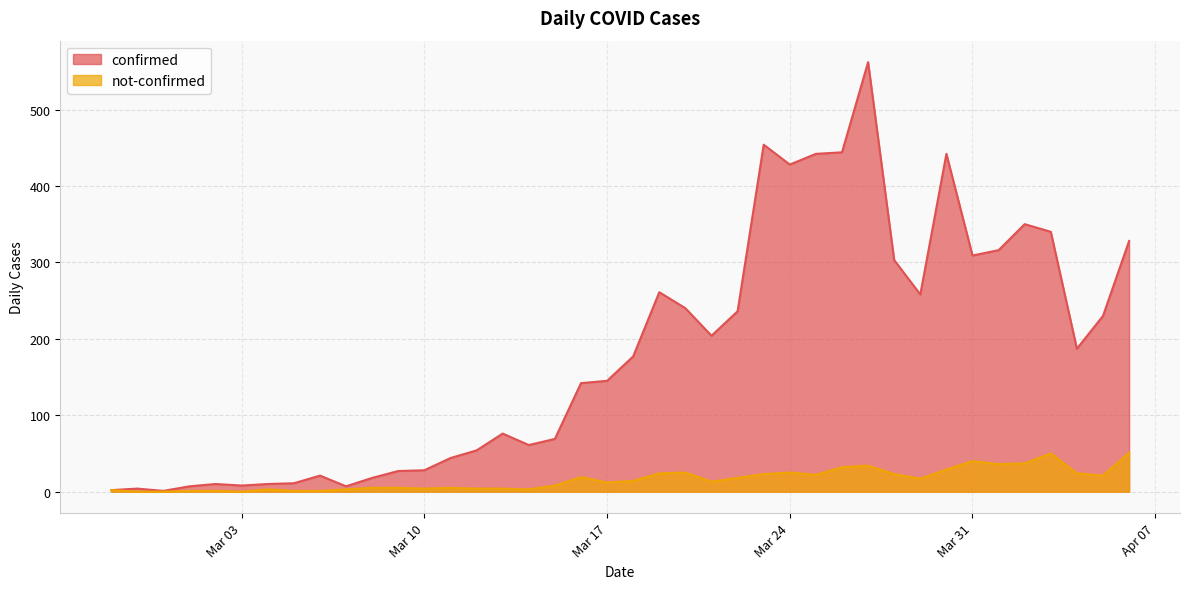

What is the sum of all confirmed values?

7256